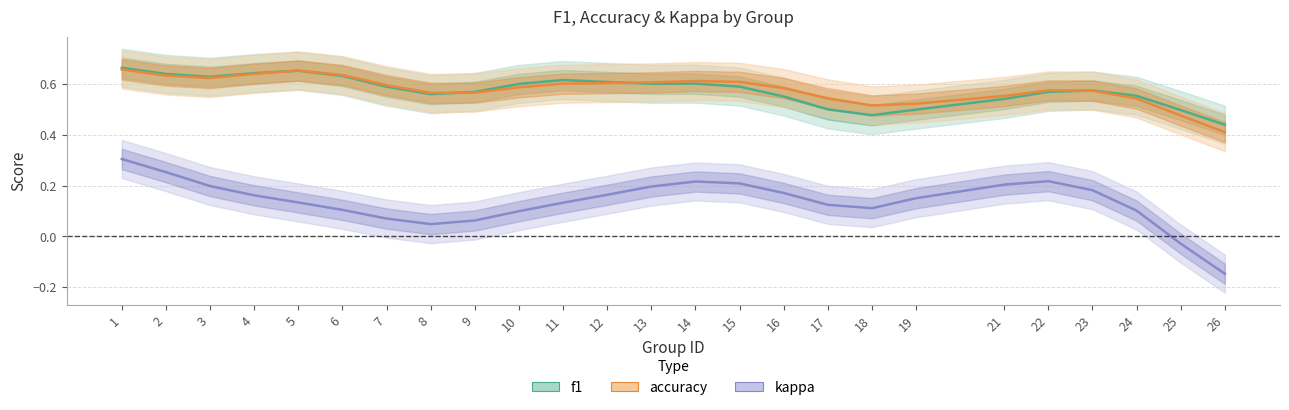

Is it true that f1 equals 0.3 at 11?

False